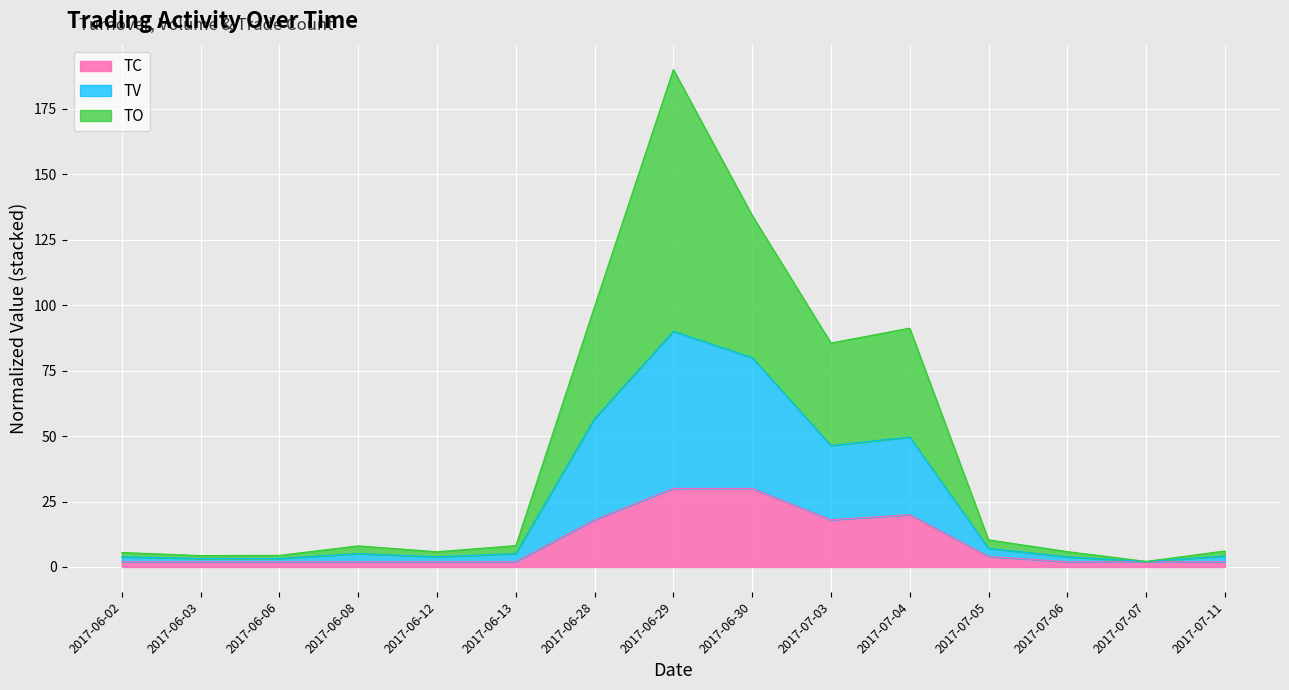

The TV series shows 56.7 at 2017-06-28. True or false?

True